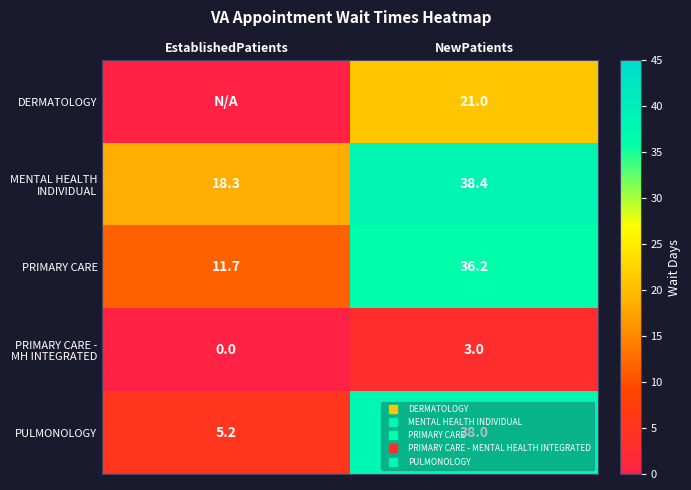

How many values in the PULMONOLOGY series are below 38?

1